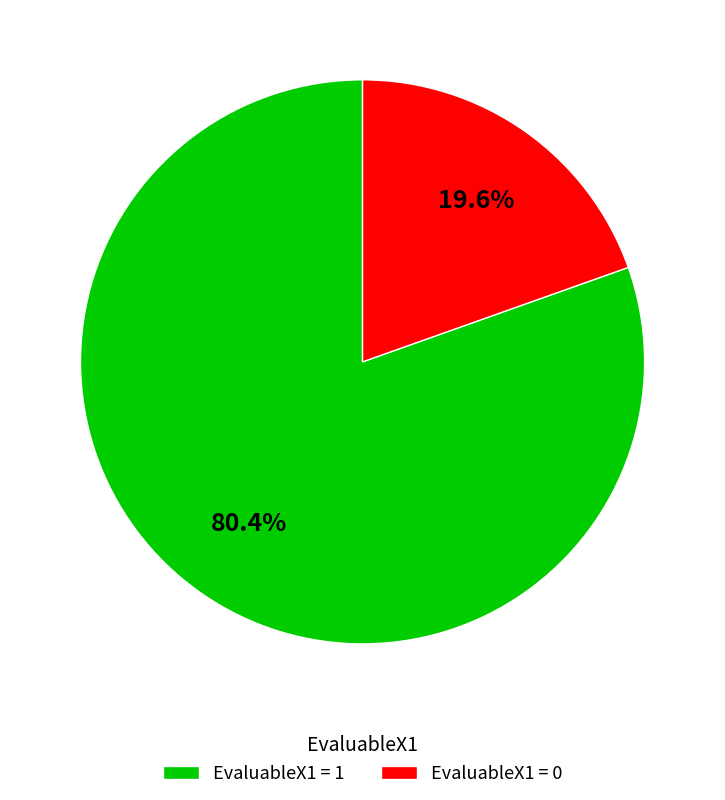

Between EvaluableX1 = 1 and EvaluableX1 = 0, which is larger?

EvaluableX1 = 1